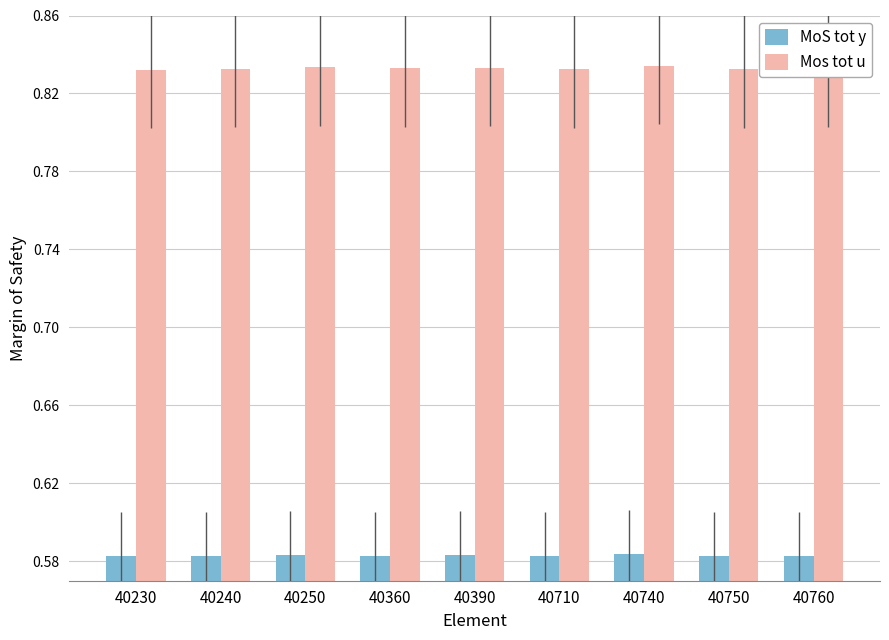

Is the value of MoS tot y at 40710 greater than the value of Mos tot u at 40710?

No